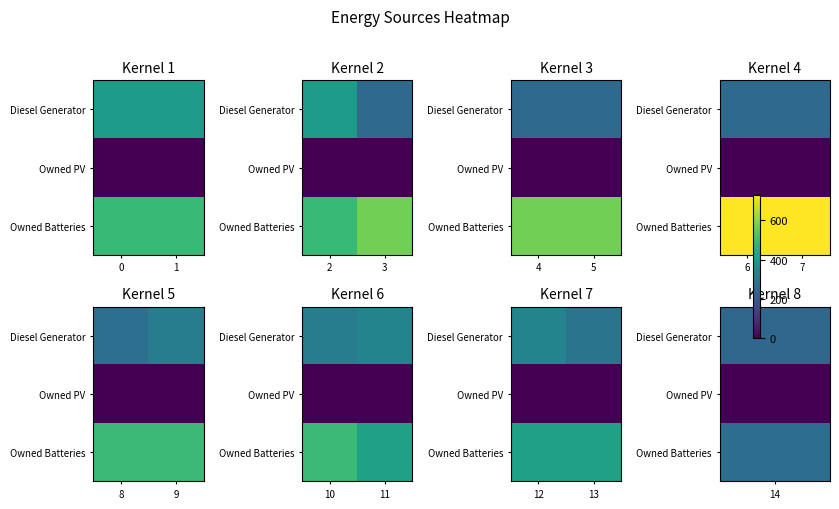

What is the spread (max minus min) of values at 1?

419